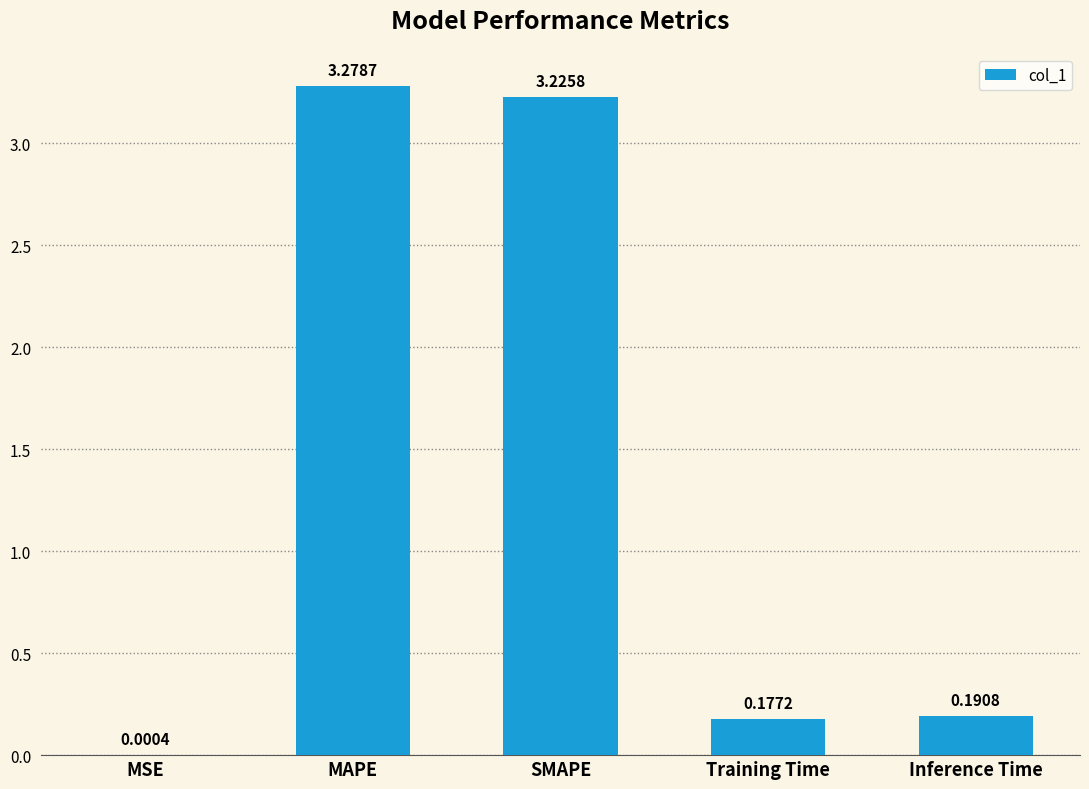

Count the number of data series in this chart.

1